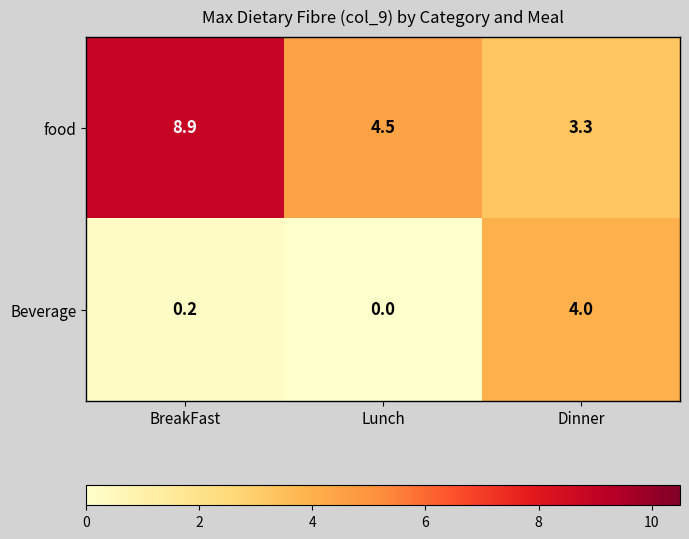

Which series has the largest range (max minus min)?

food